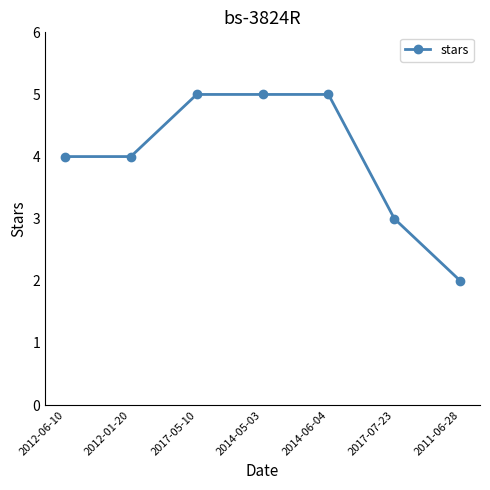

How many lines are shown in the chart?

1